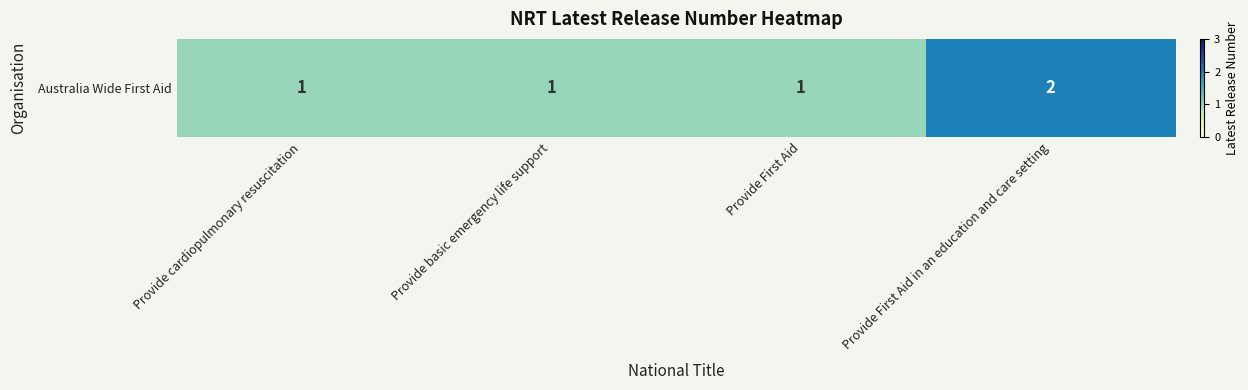

The chart shows a value of 1 at Provide First Aid. True or false?

True